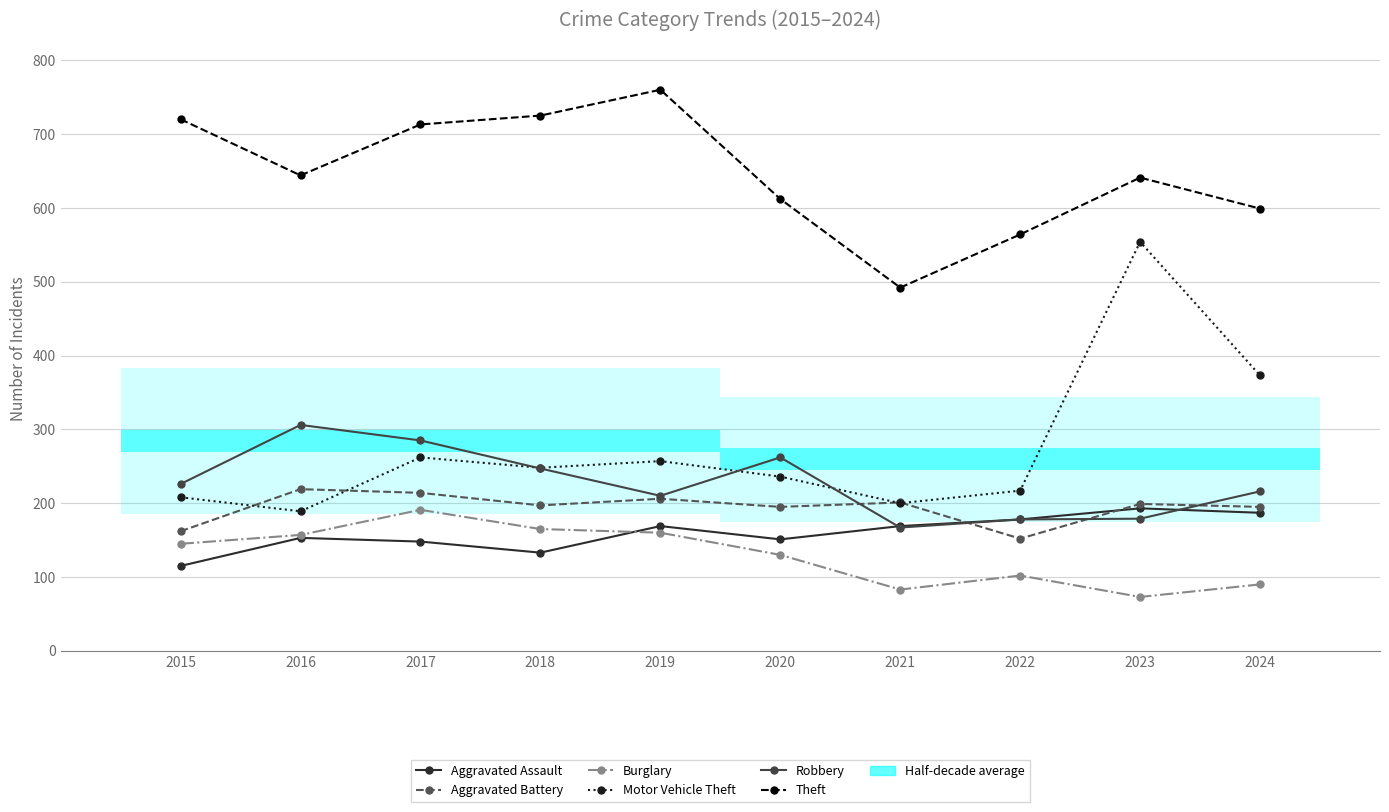

Is the value of Theft at 2023 greater than the value of Motor Vehicle Theft at 2017?

Yes